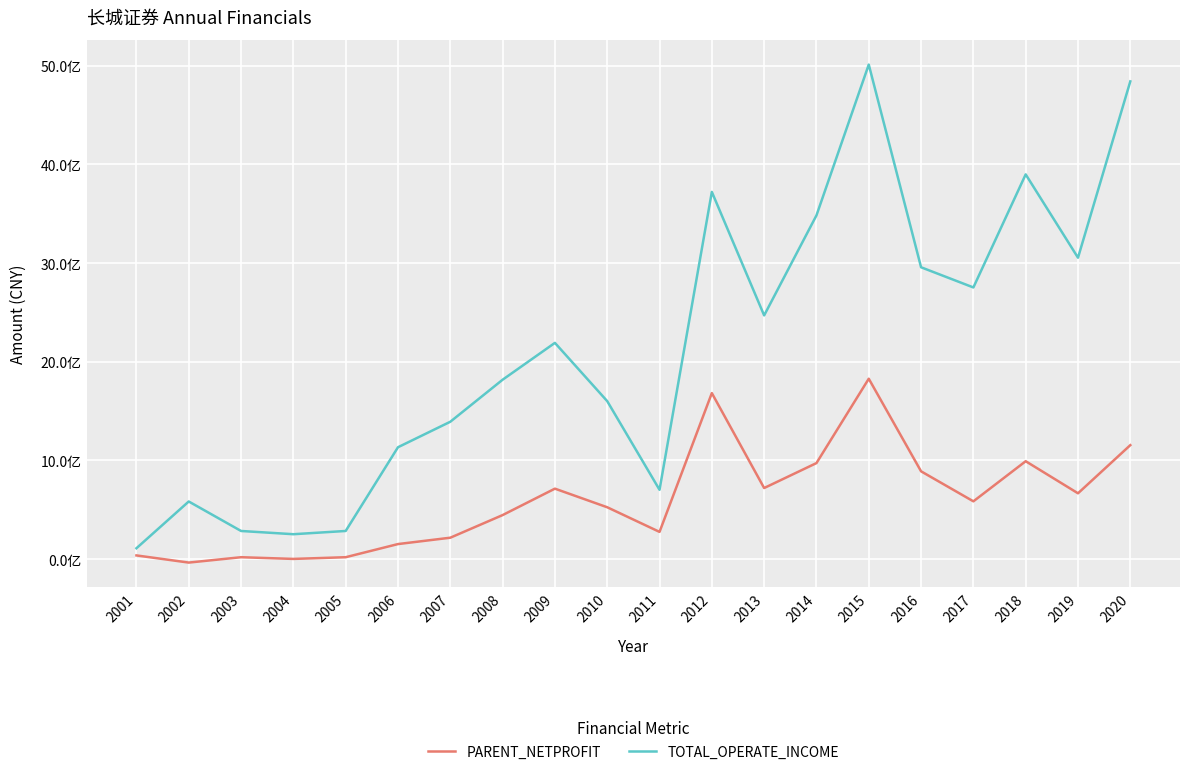

Is the value of TOTAL_OPERATE_INCOME at 2017 greater than the value of PARENT_NETPROFIT at 2014?

Yes